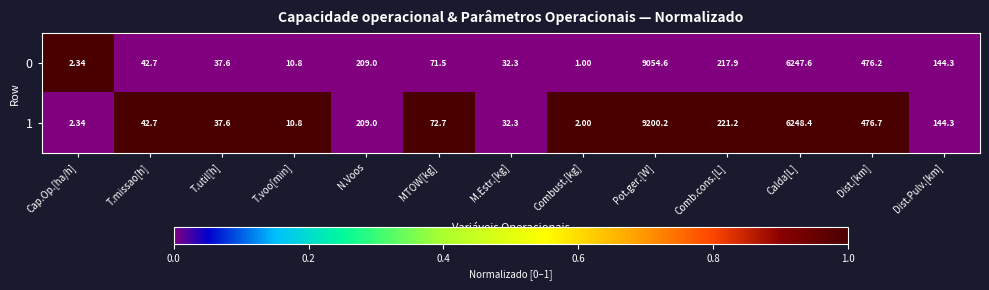

What is the maximum value shown in the chart?

9200.2